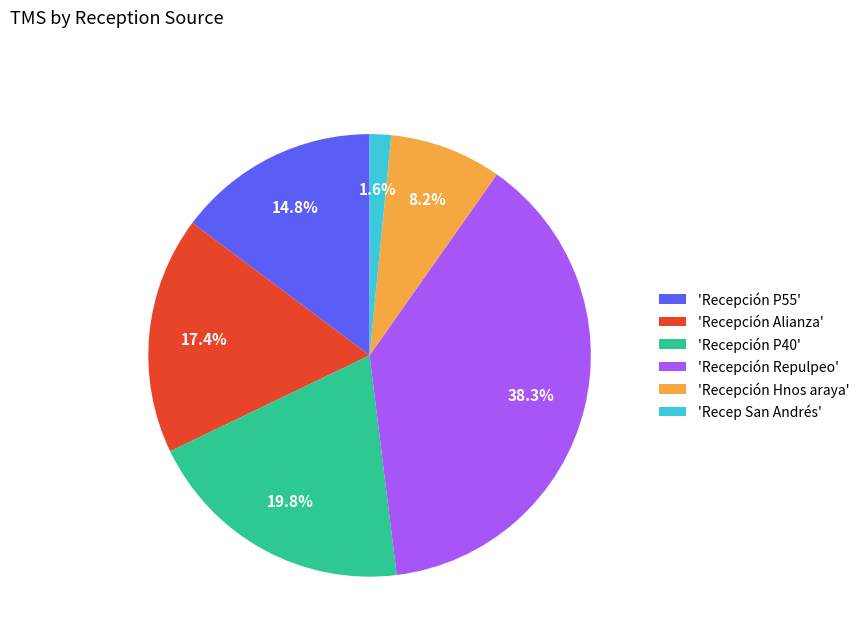

Which slice is the smallest?

'Recep San Andrés'